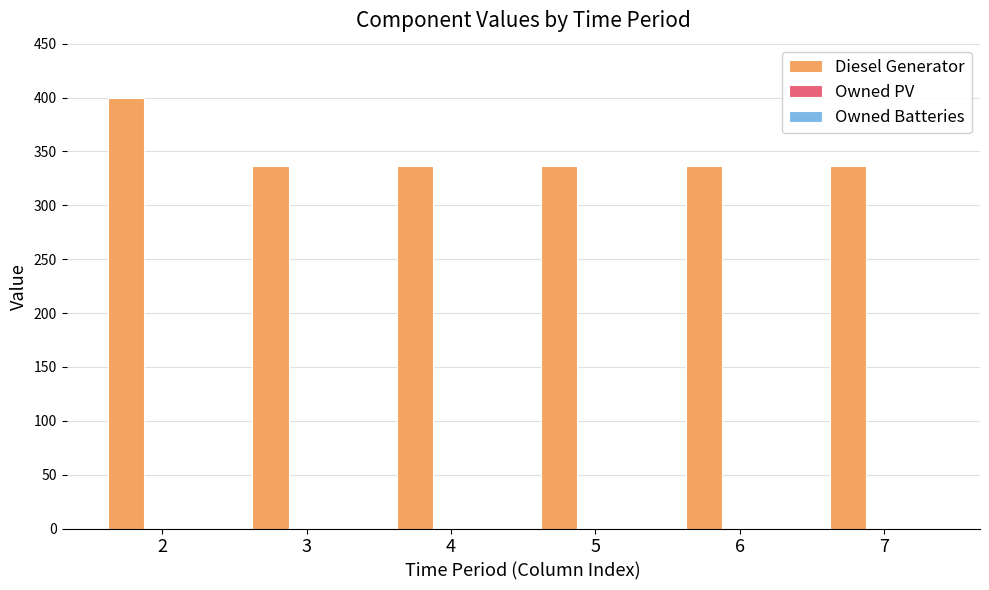

Reading right to left, list all the values displayed in this chart.

336	336	336	336	336	400